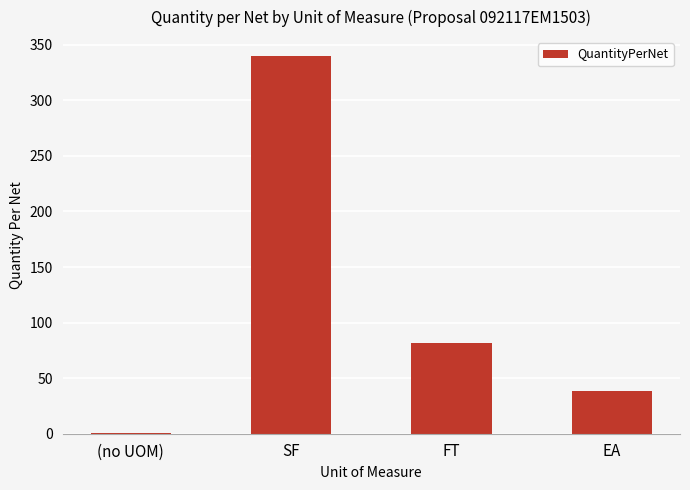

True or false: the data shows 125.8 at FT.

False